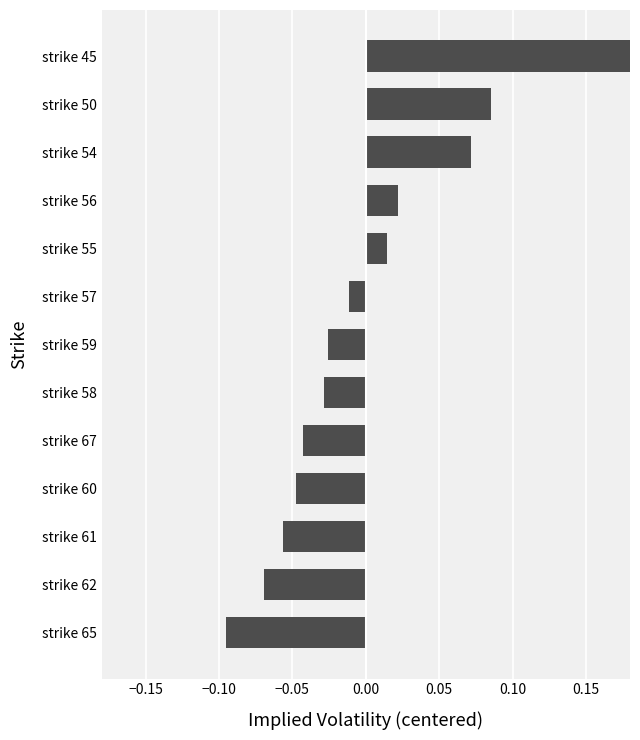

What is the smallest value displayed?

-0.1